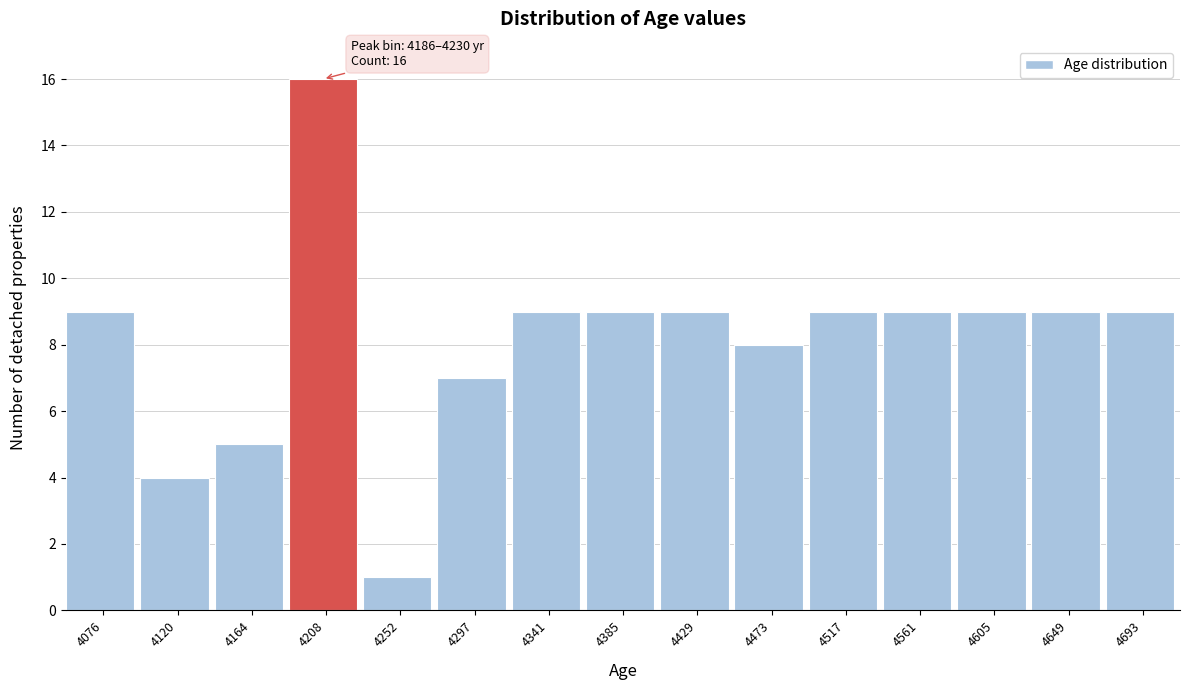

Over which range of the x-axis is the bar tallest?

4185 to 4230